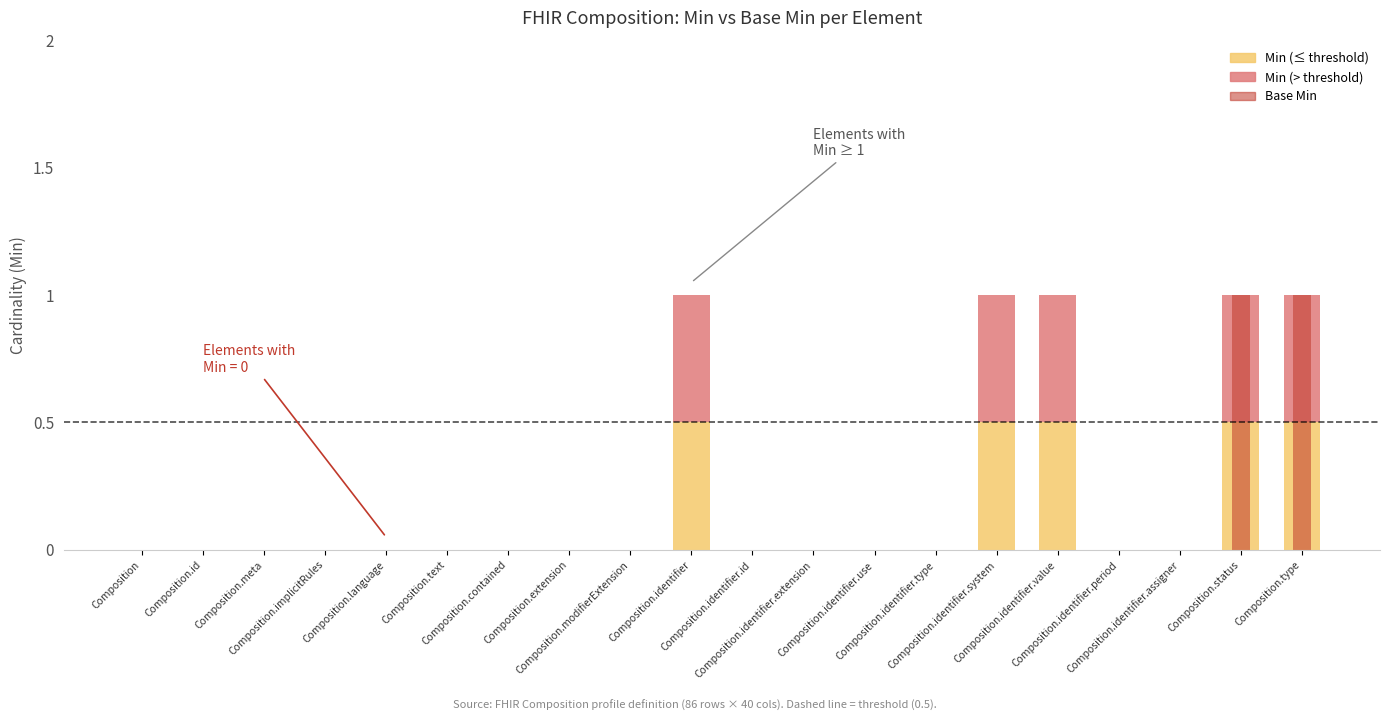

Reading left to right, what are all the values shown in this chart?

Min: Composition=0	Composition.id=0	Composition.meta=0	Composition.implicitRules=0	Composition.language=0	Composition.text=0	Composition.contained=0	Composition.extension=0	Composition.modifierExtension=0	Composition.identifier=1	Composition.identifier.id=0	Composition.identifier.extension=0	Composition.identifier.use=0	Composition.identifier.type=0	Composition.identifier.system=1	Composition.identifier.value=1	Composition.identifier.period=0	Composition.identifier.assigner=0	Composition.status=1	Composition.type=1
Base Min: Composition=0	Composition.id=0	Composition.meta=0	Composition.implicitRules=0	Composition.language=0	Composition.text=0	Composition.contained=0	Composition.extension=0	Composition.modifierExtension=0	Composition.identifier=0	Composition.identifier.id=0	Composition.identifier.extension=0	Composition.identifier.use=0	Composition.identifier.type=0	Composition.identifier.system=0	Composition.identifier.value=0	Composition.identifier.period=0	Composition.identifier.assigner=0	Composition.status=1	Composition.type=1